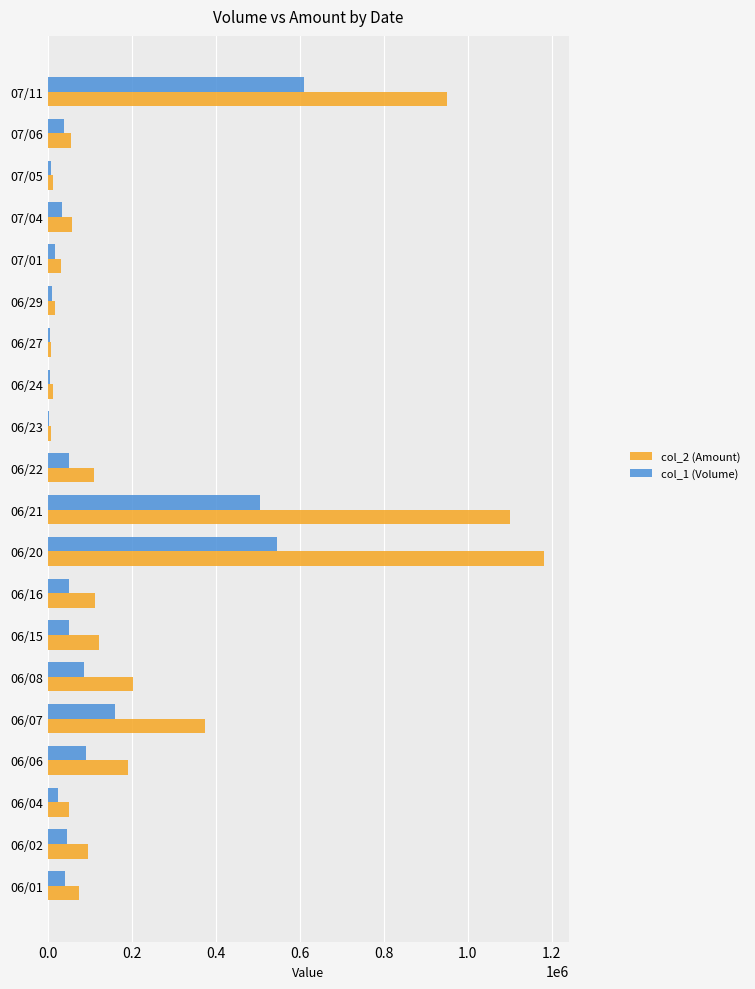

At which category is the sum across all series the highest?

06/20